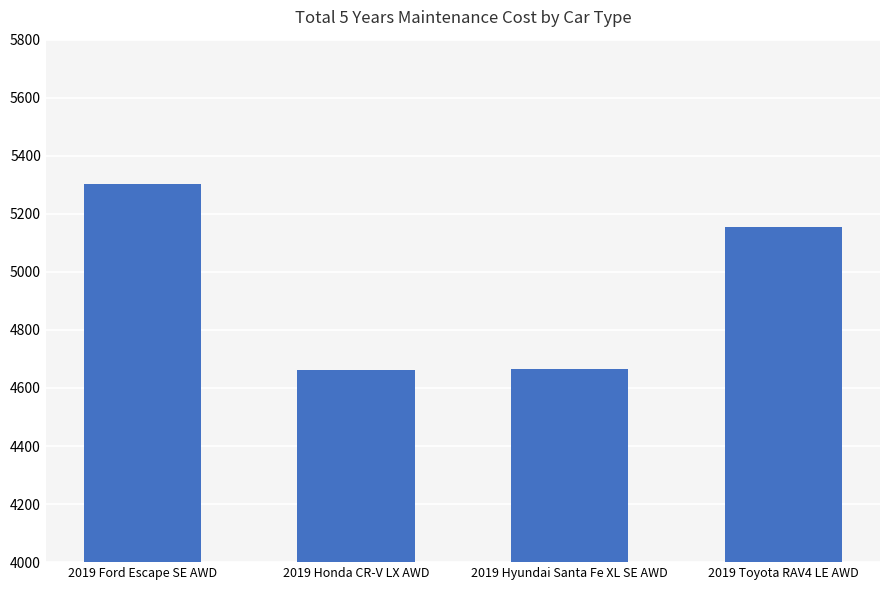

How many bars are there in total?

4